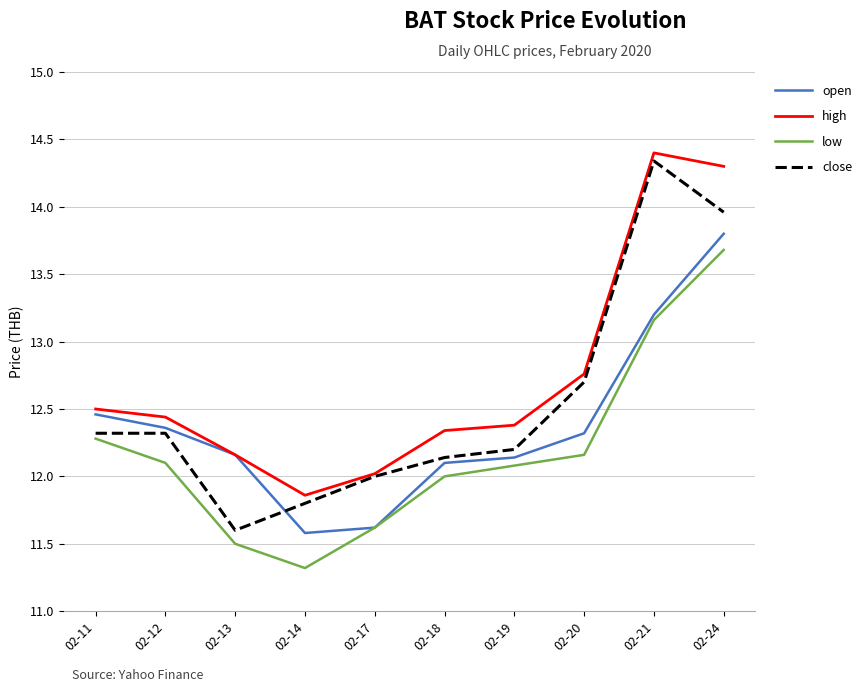

Is it true that close equals 6.8 at 02-24?

False